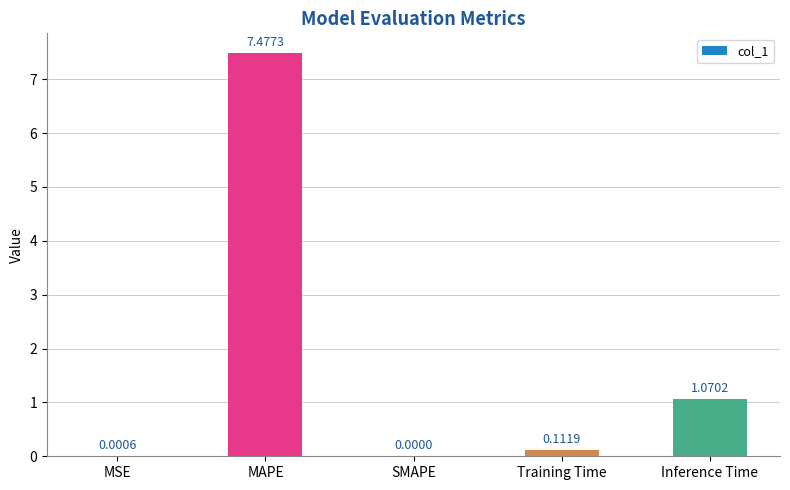

What is the change in value from MAPE to Inference Time?

-6.4